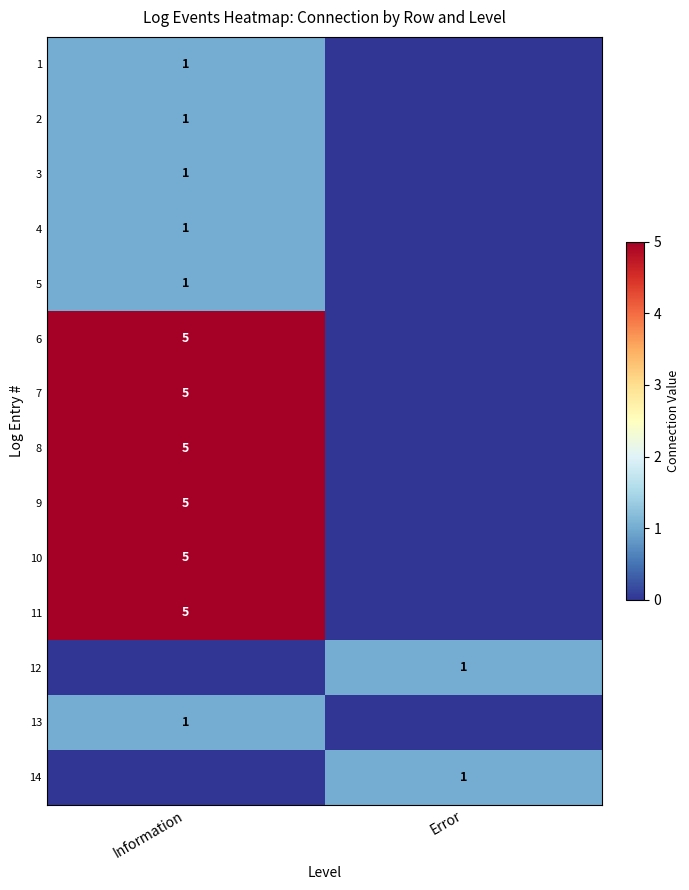

The value of 11 at Information is 5. True or false?

True